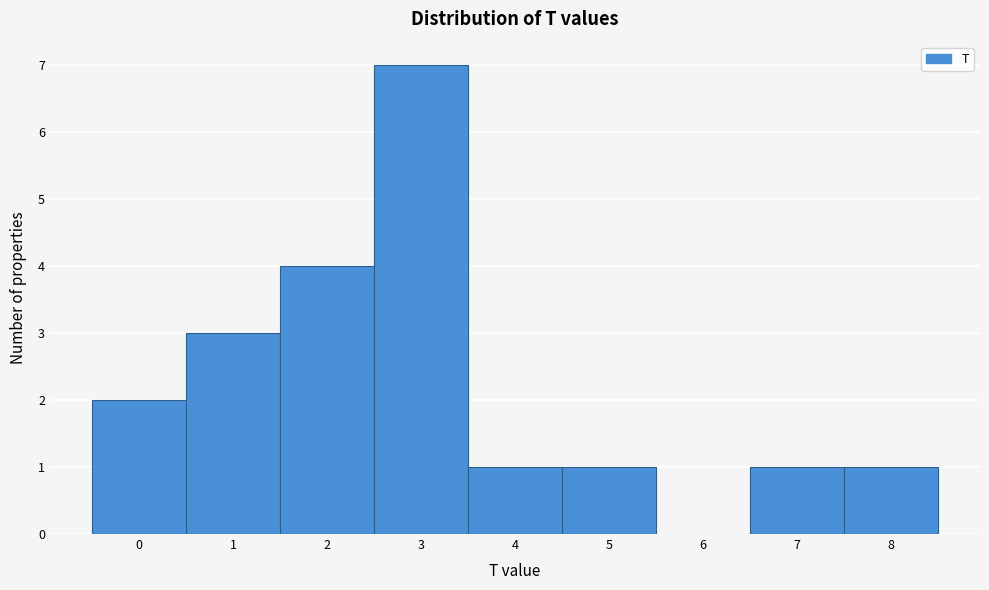

How tall is the bar that spans -0.5 to 0.5 on the x-axis? The values are not printed on the chart, so give them approximately, as read against the axis.

2